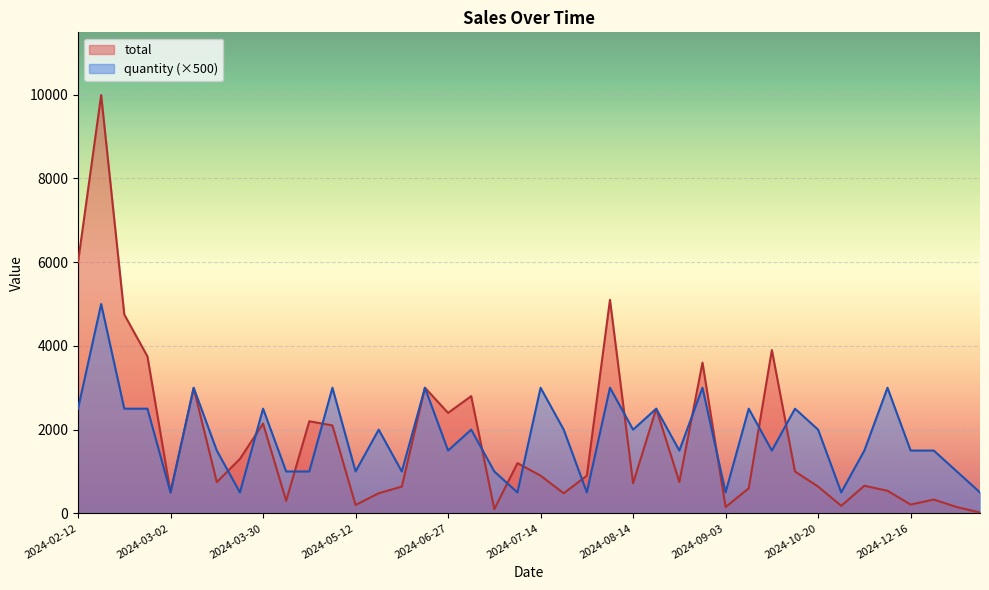

How many times do quantity and total cross each other?

13